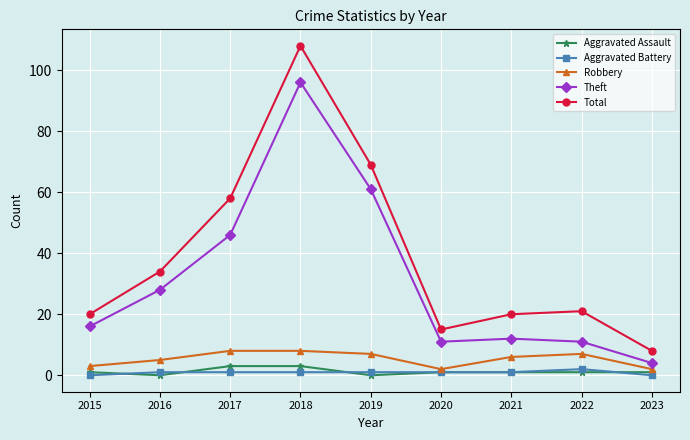

What is the spread (max minus min) of values at 2019?

69